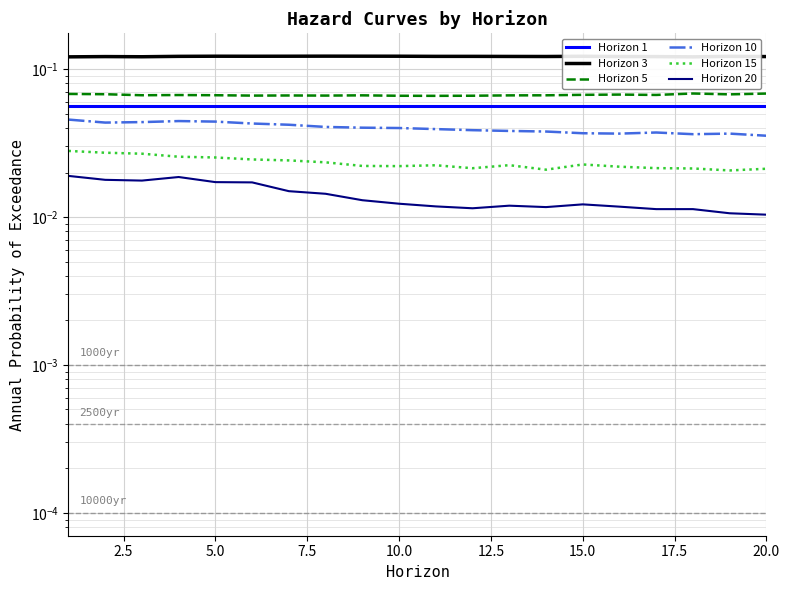

Which series has the largest total across all categories?

Horizon 3